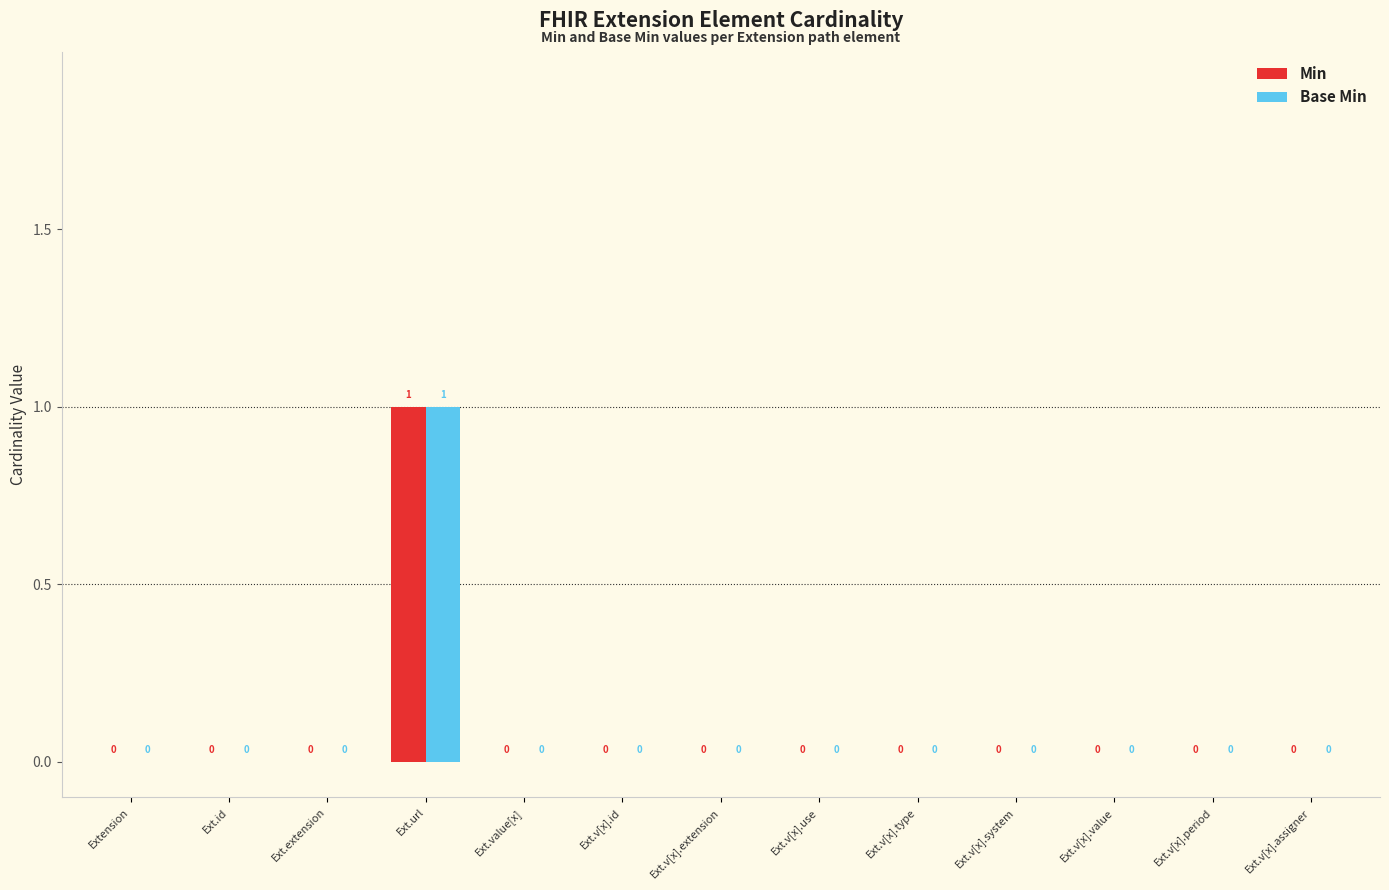

Are the bars horizontal?

No